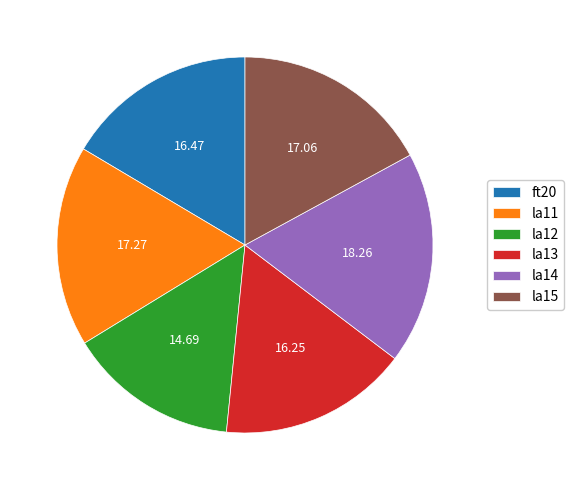

Is ft20 the majority of the pie?

No